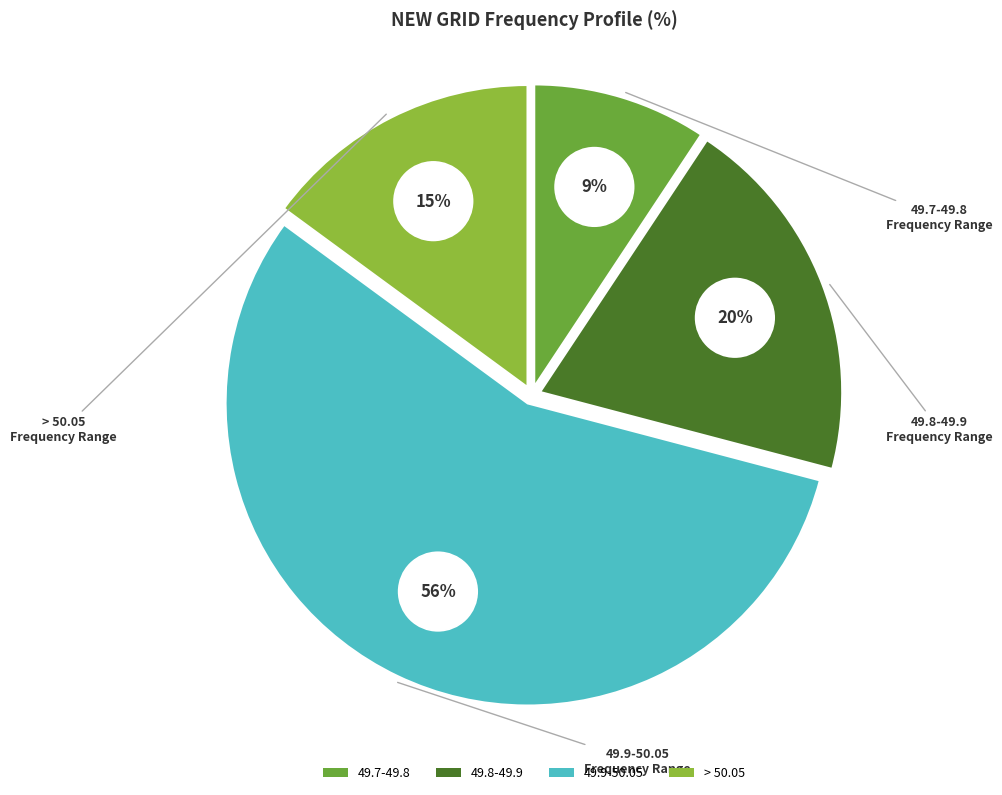

To the nearest percent, what is the average slice percentage?

25%